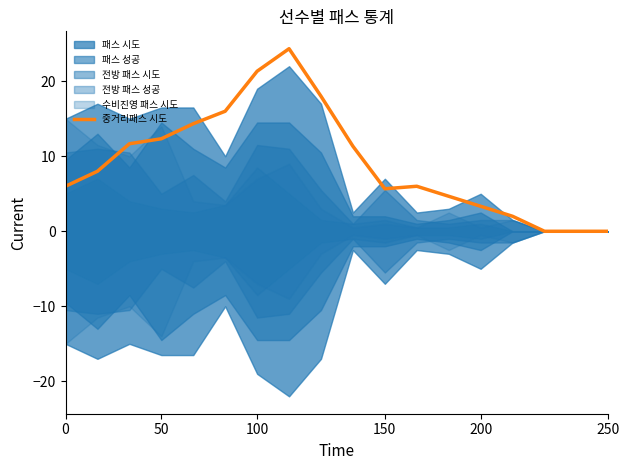

True or false: there are more than 2 points higher than both neighbors.

False